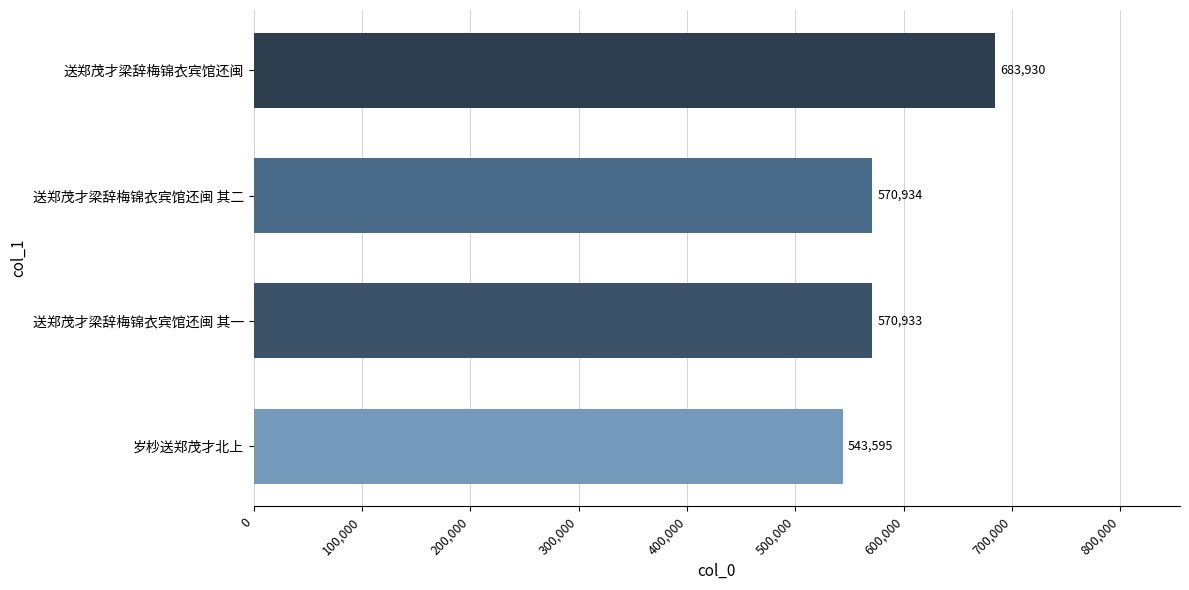

At which label is the value closest to 613762?

送郑茂才梁辞梅锦衣宾馆还闽 其二